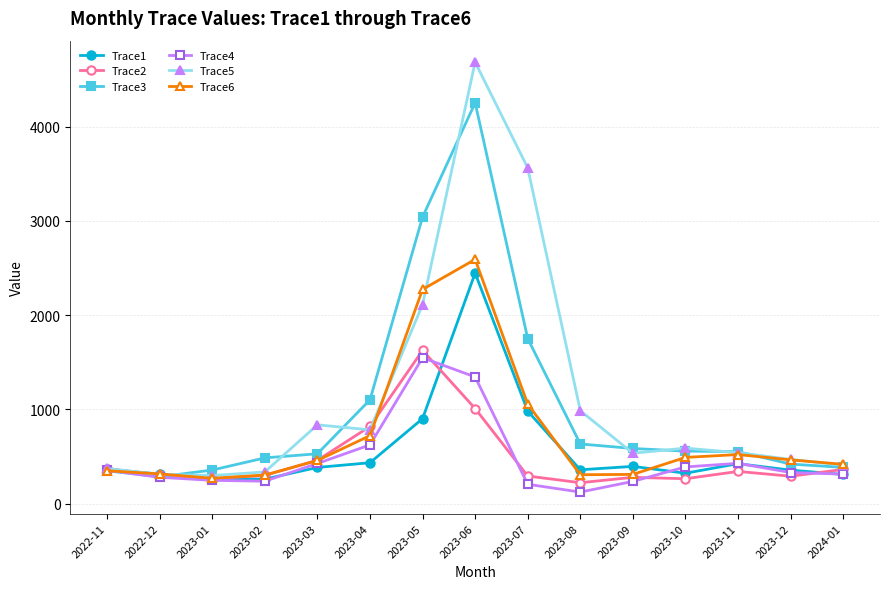

True or false: Trace6 and Trace3 cross at least once.

True